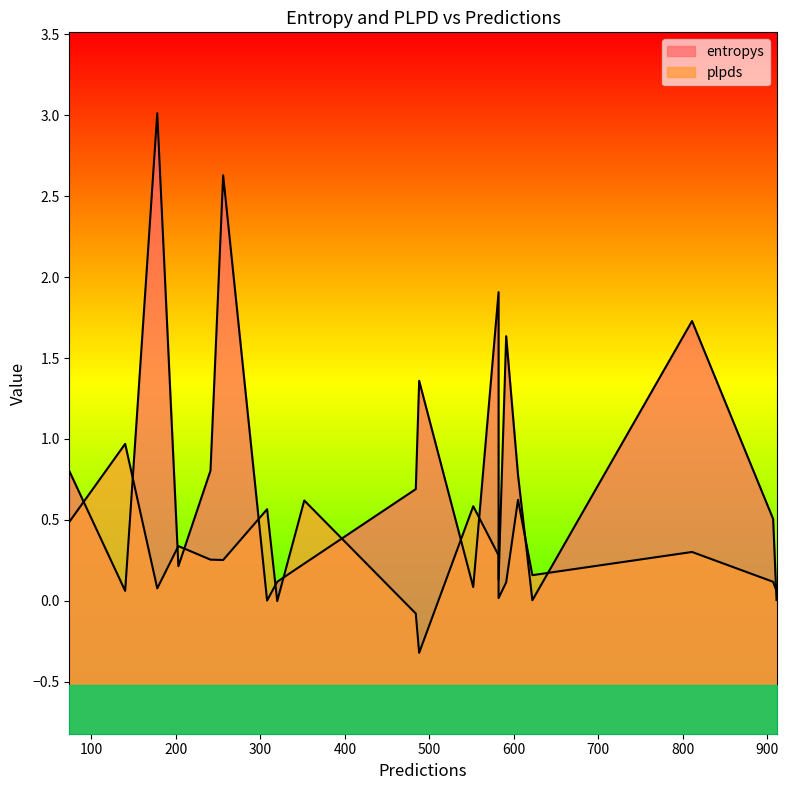

What is the average value of the plpds series?

0.3